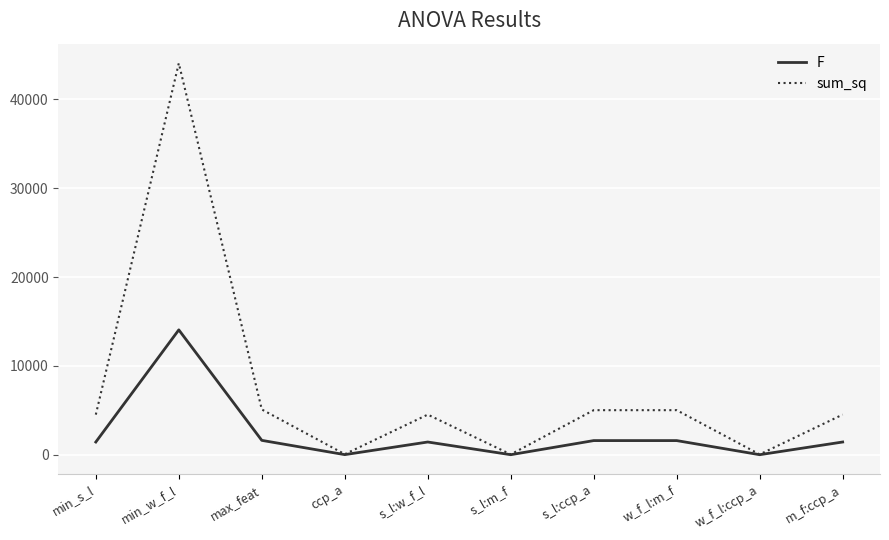

At which category does F reach its first local peak?

min_w_f_l